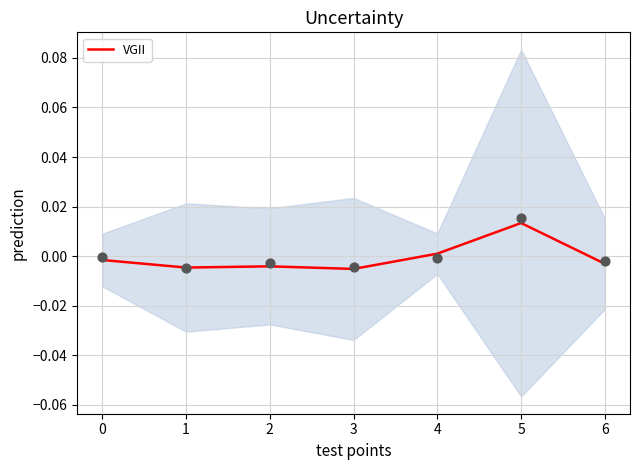

Which has a higher value, 4 or 2?

4